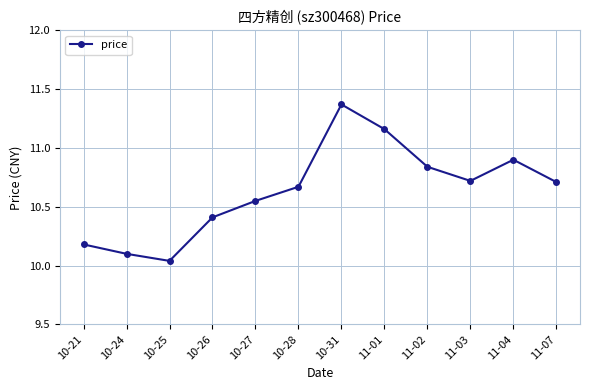

Which label corresponds to the largest value in the chart?

10-31